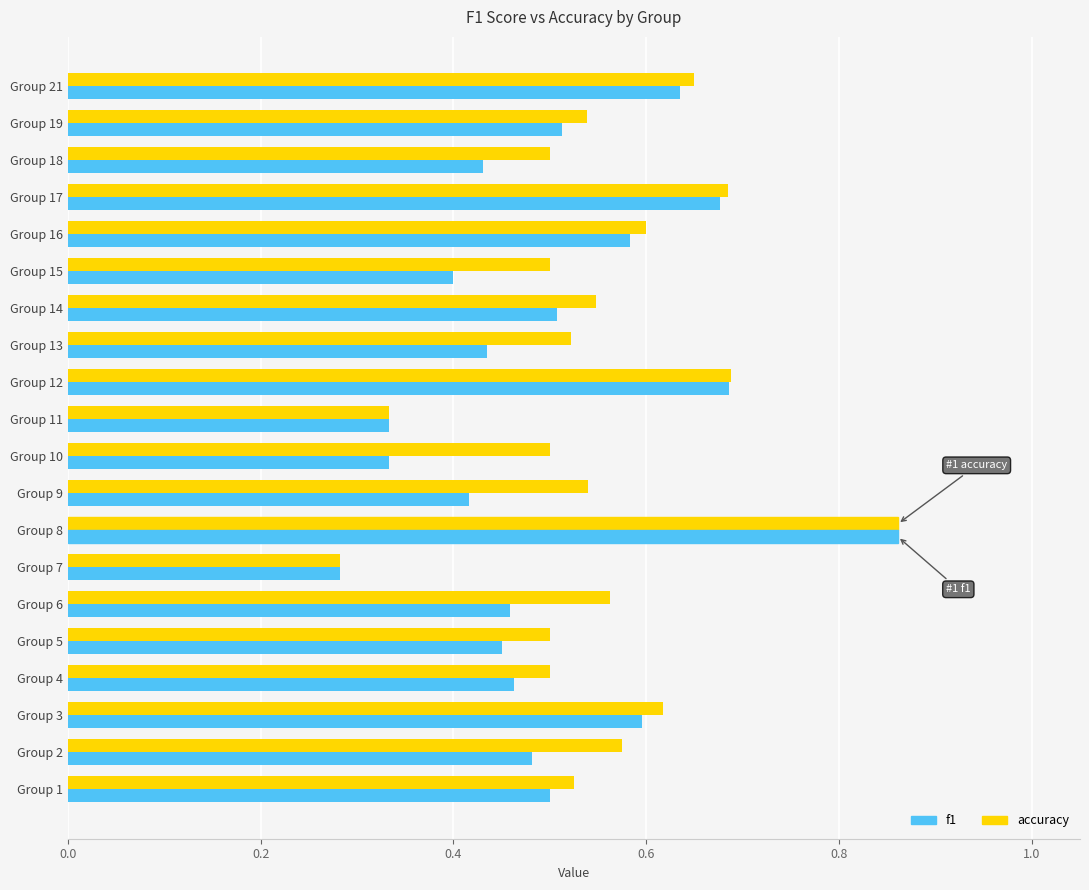

Where is f1 nearest to the value 0?

Group 7